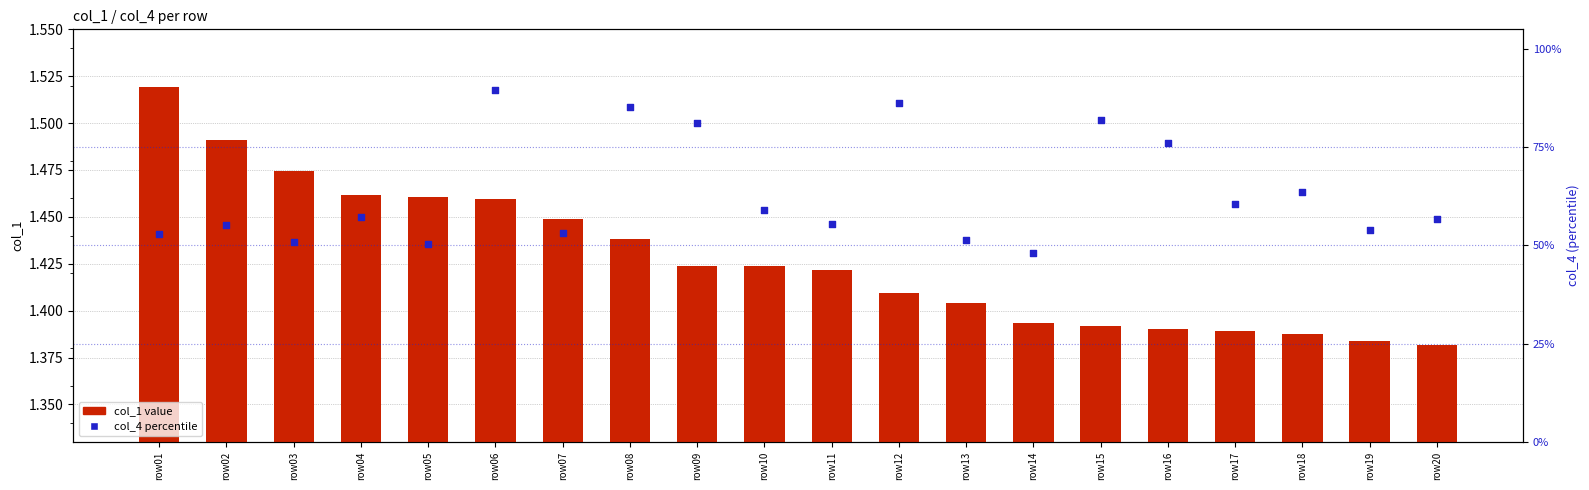

Which series has the largest Y range (max minus min)?

col_4 percentile